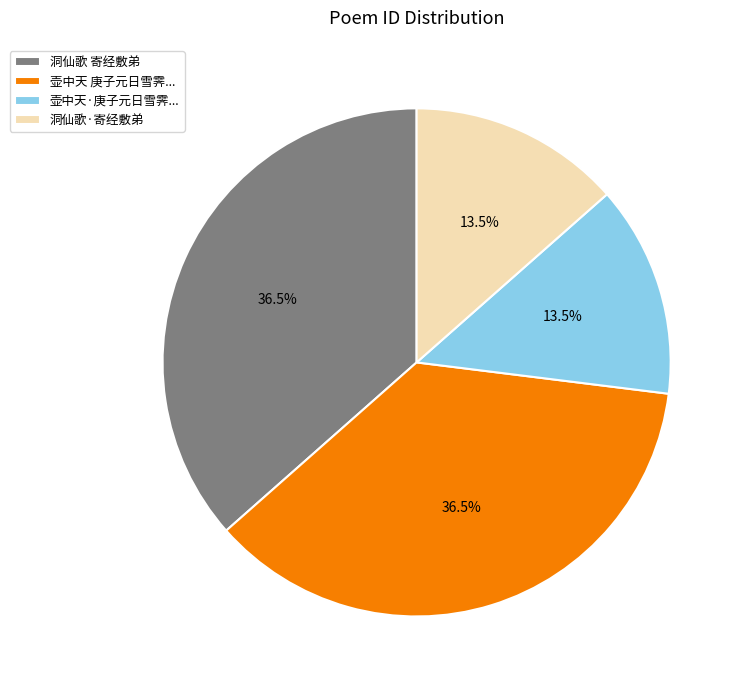

To the nearest percent, what is the difference between the largest and smallest slice percentages?

23%